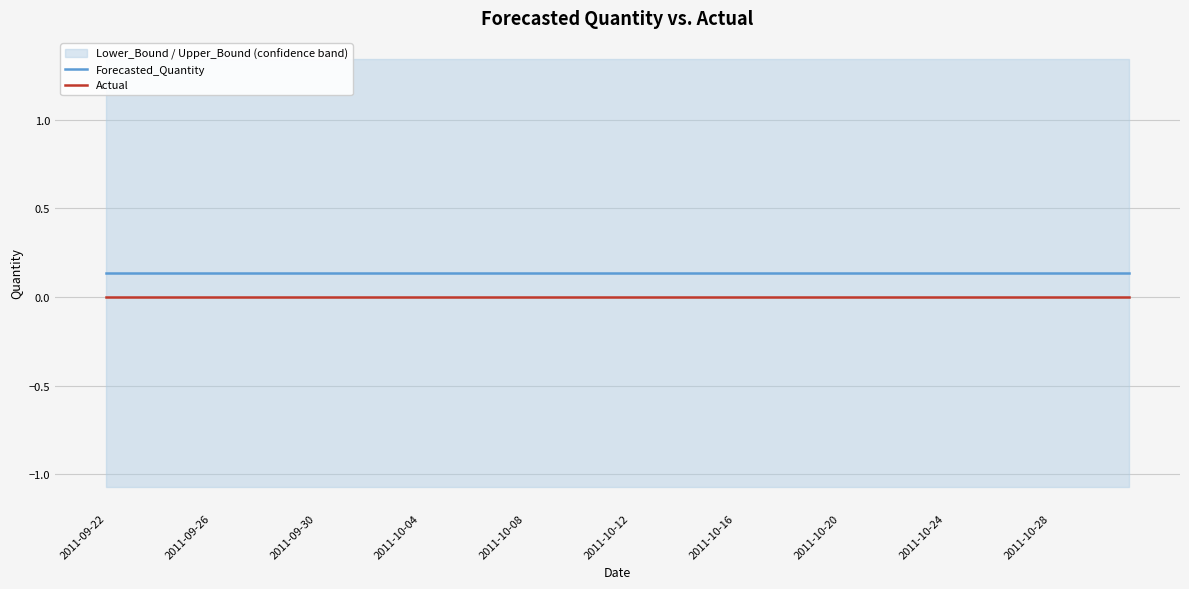

At how many categories does at least one series exceed 0?

40